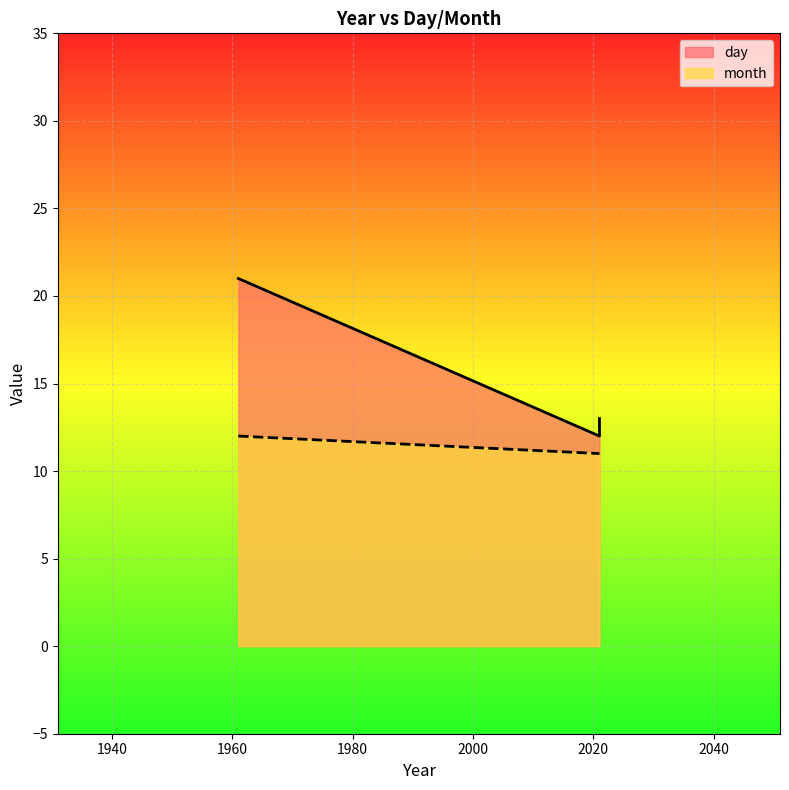

Is it true that day equals 12 at 2021?

True